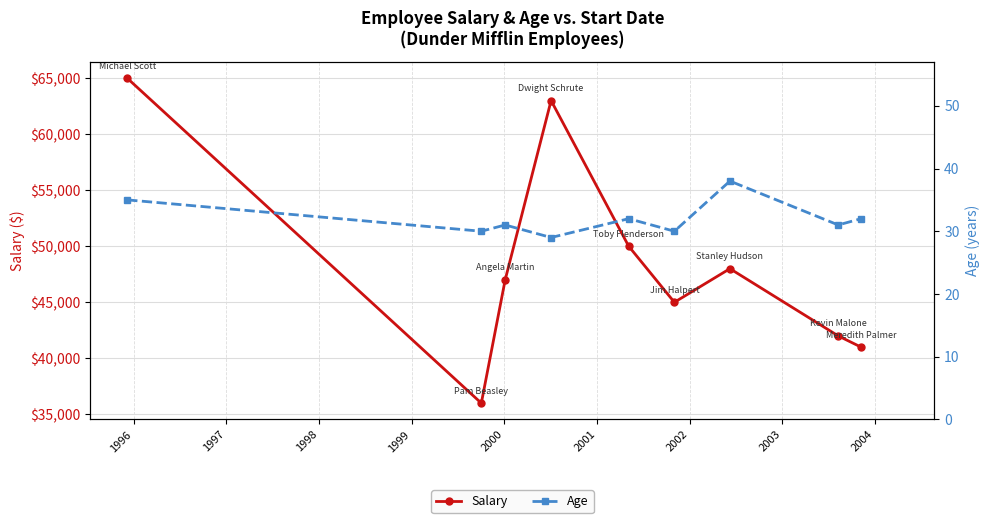

In Salary, how many points are higher than both neighbors (excluding endpoints)?

2